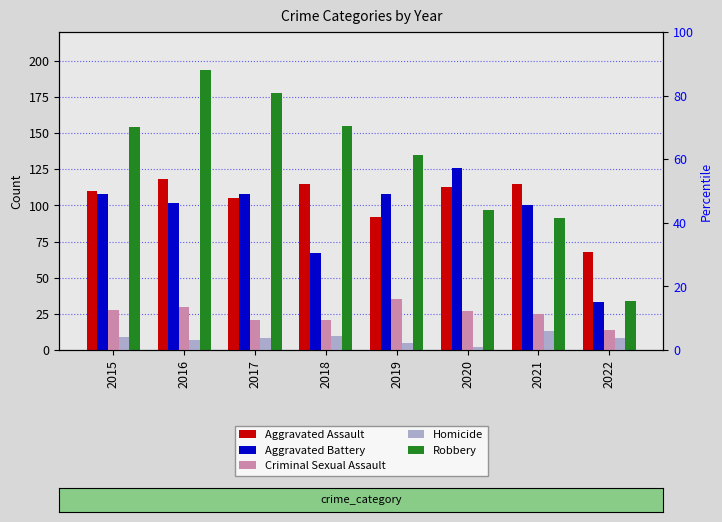

Is it true that Robbery equals 91 at 2021?

True